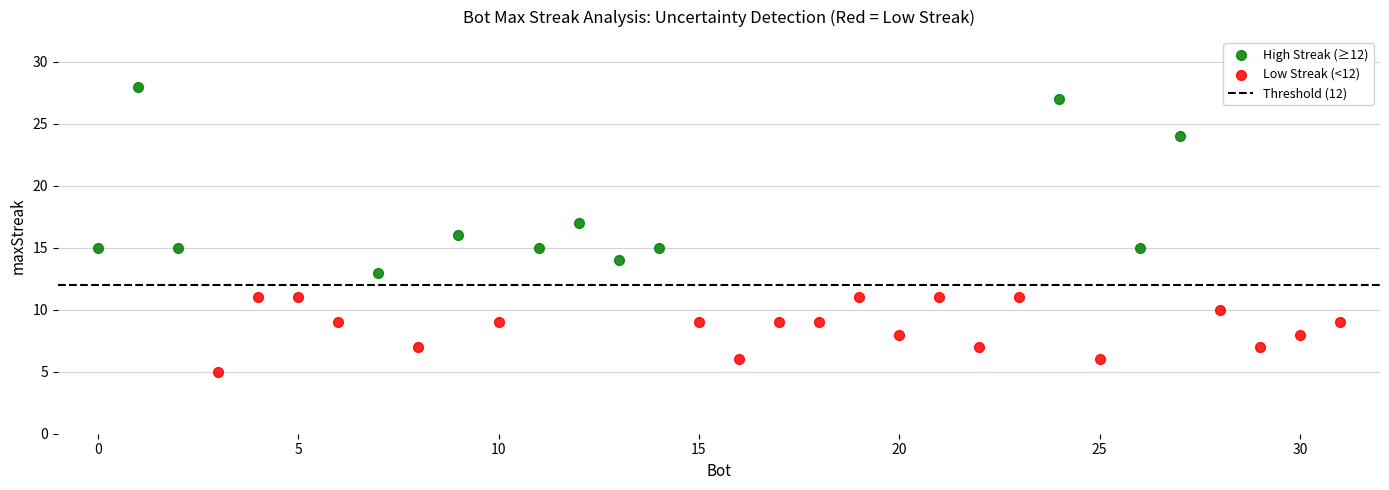

Which series contains the highest Y value?

High Streak (≥12)